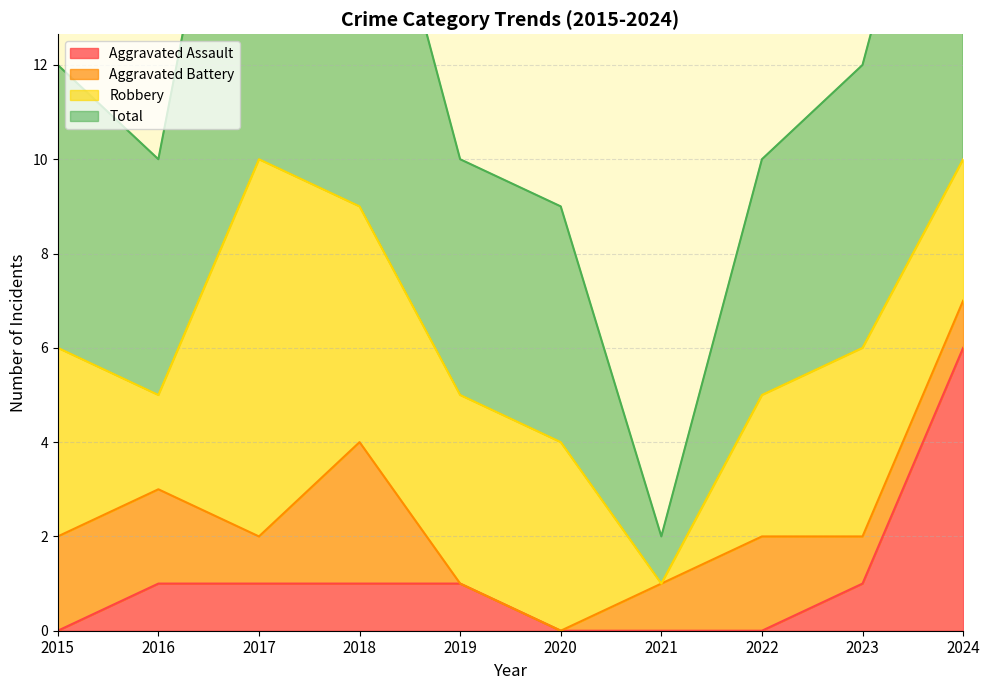

The value of Aggravated Assault at 2017 is 1. True or false?

True